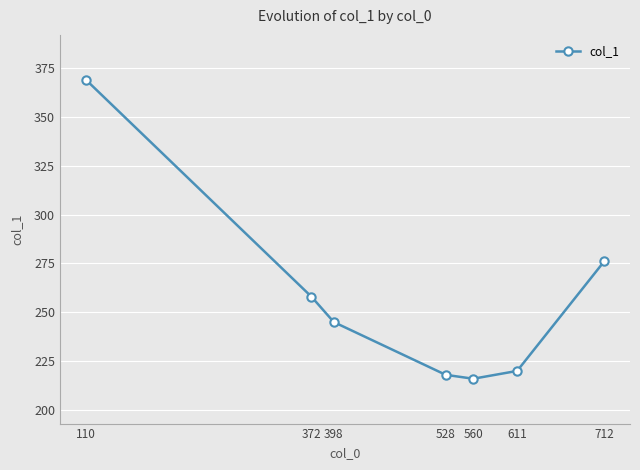

Reading left to right, what are all the values shown in this chart?

110=369	372=258	398=245	528=218	560=216	611=220	712=276